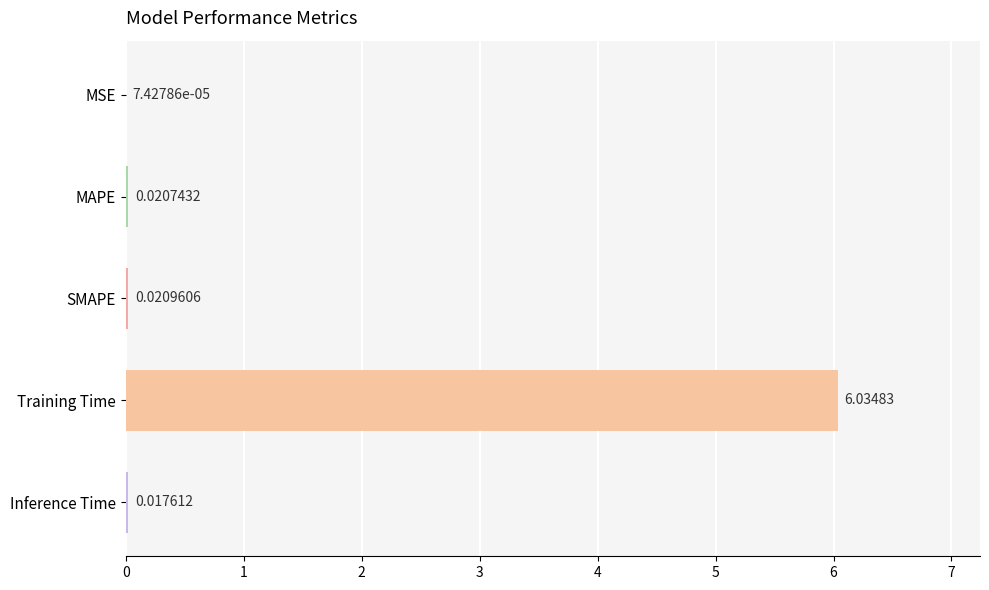

Are the bars horizontal?

Yes